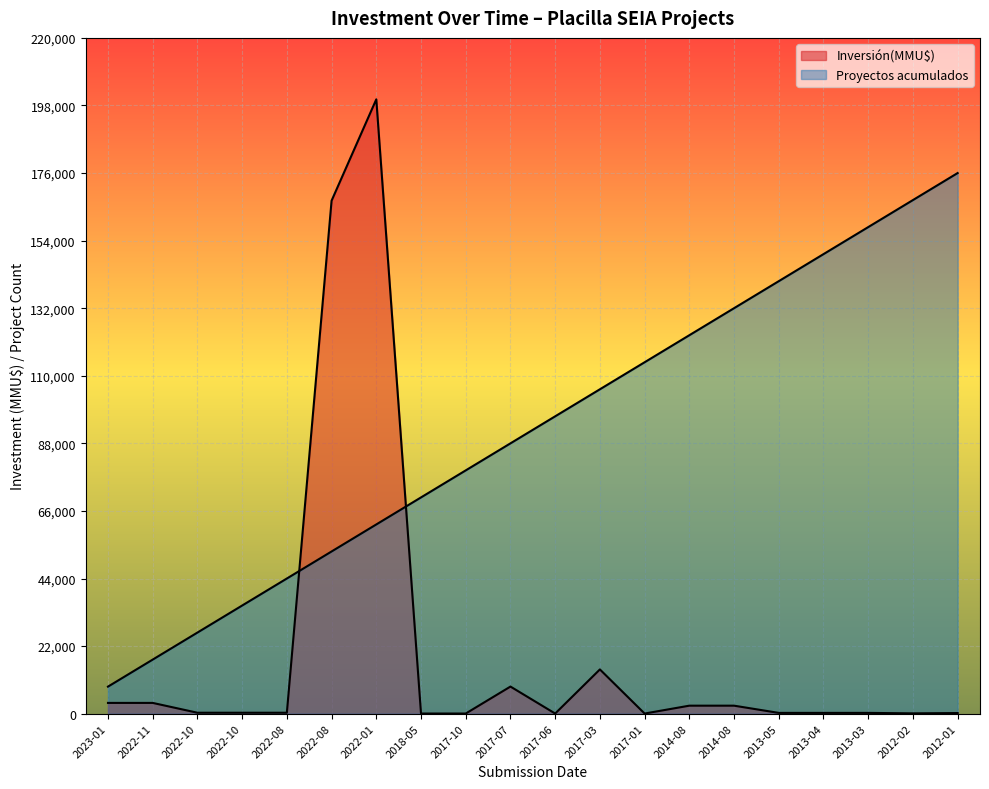

How many distinct data groups are displayed?

2